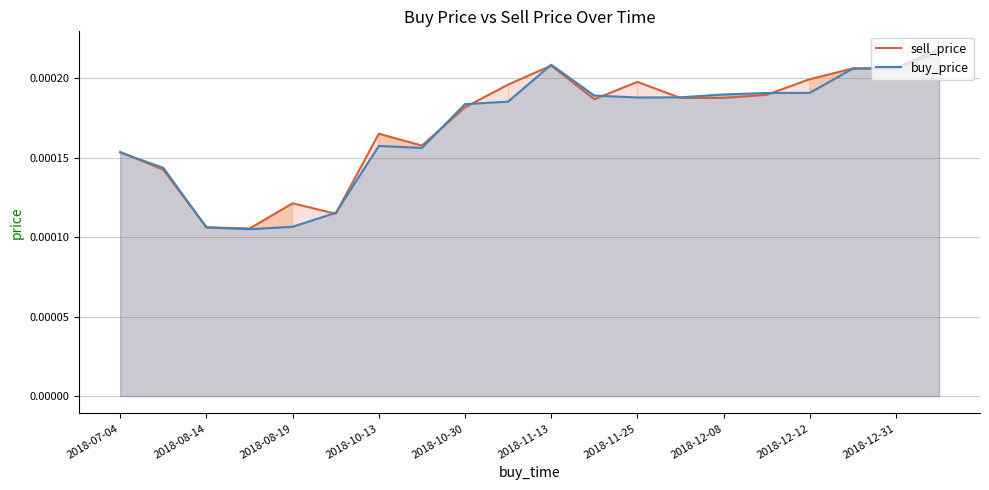

Does the chart have visible grid lines?

Yes